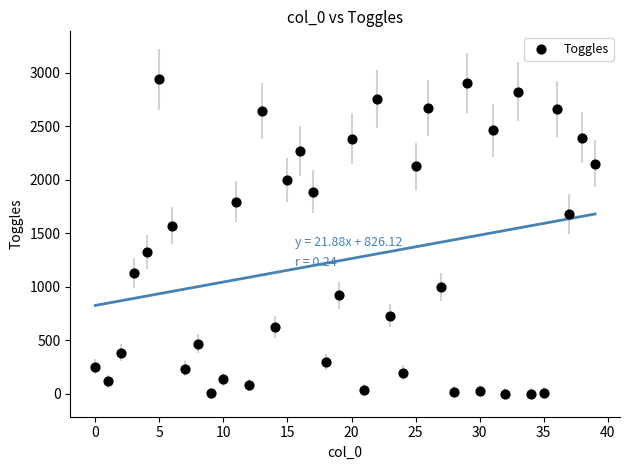

What is the range of Y values (max minus min)?

2935